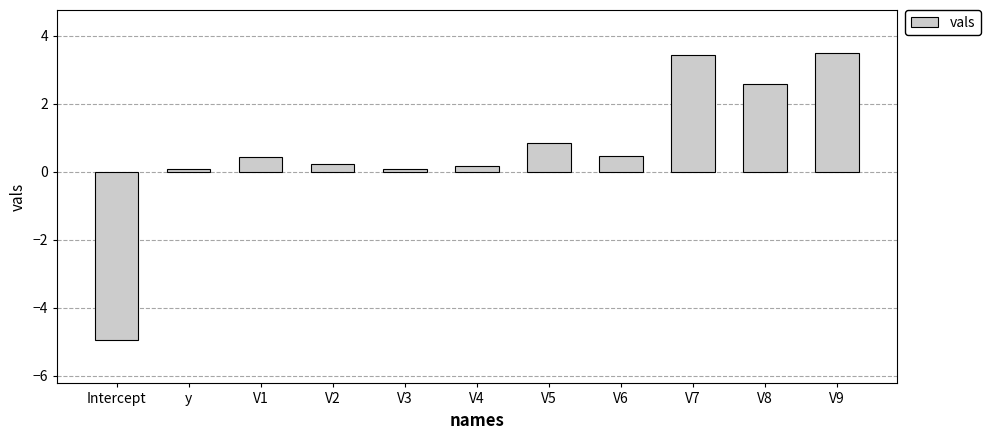

Is it true that the value at V8 is 2.6?

True